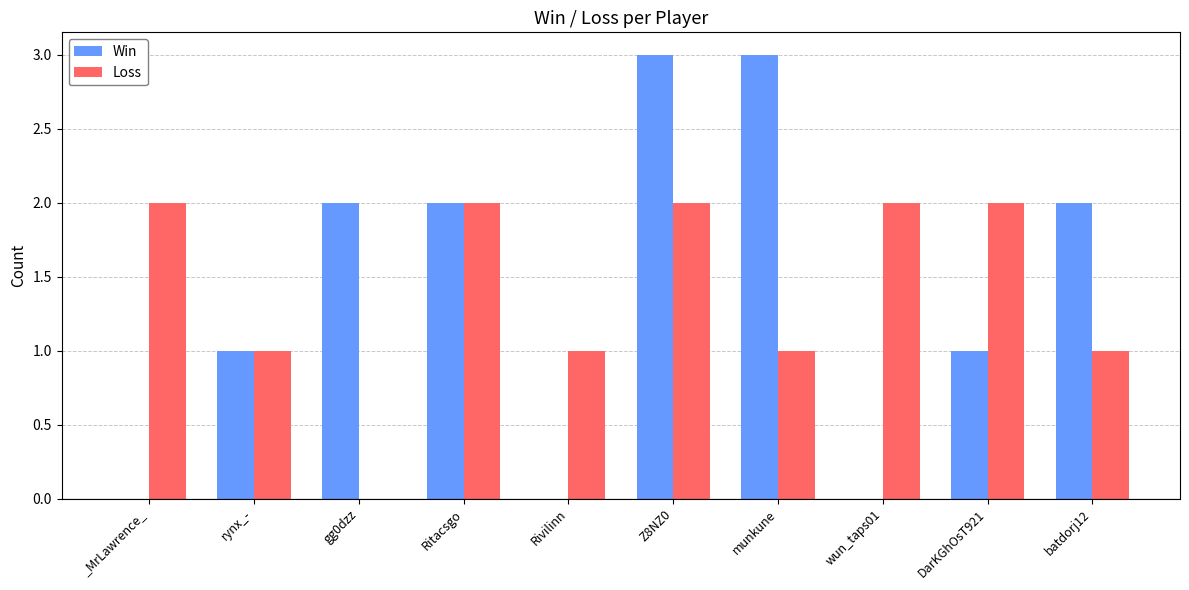

What is the maximum value shown in the chart?

3